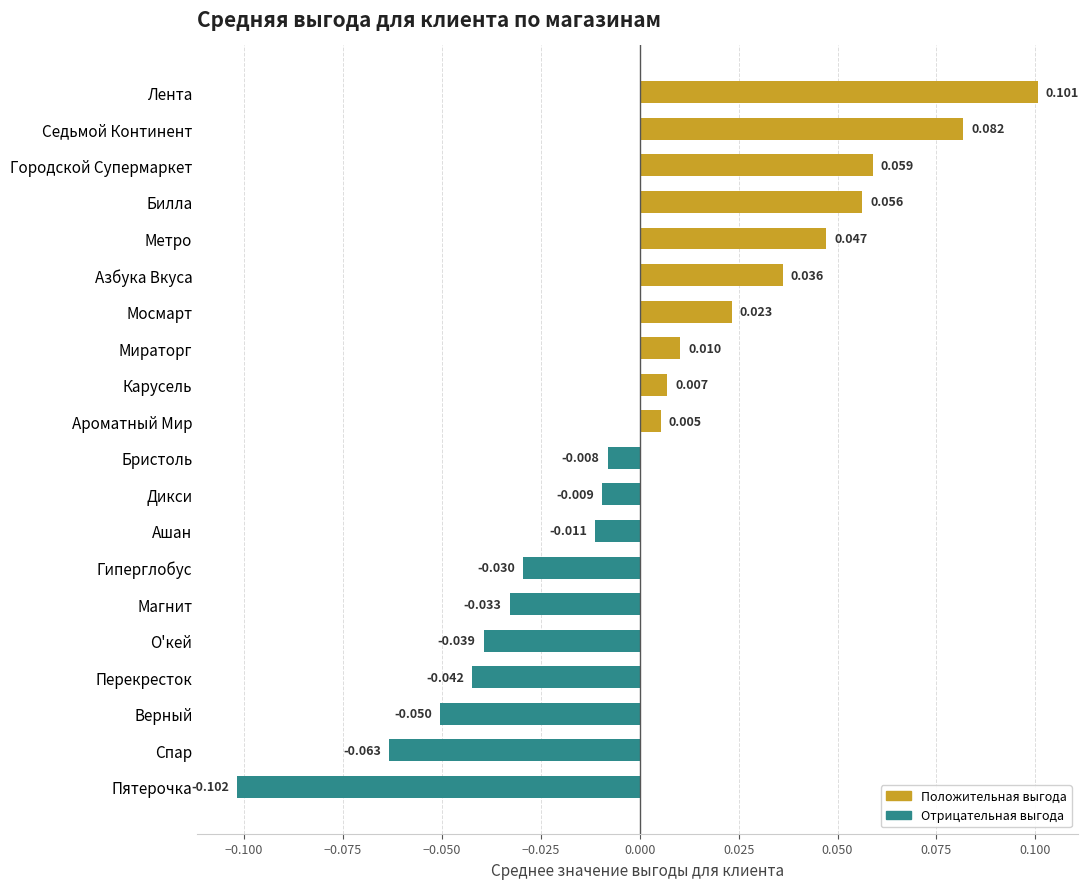

Between Карусель and Пятерочка, which is larger?

Карусель